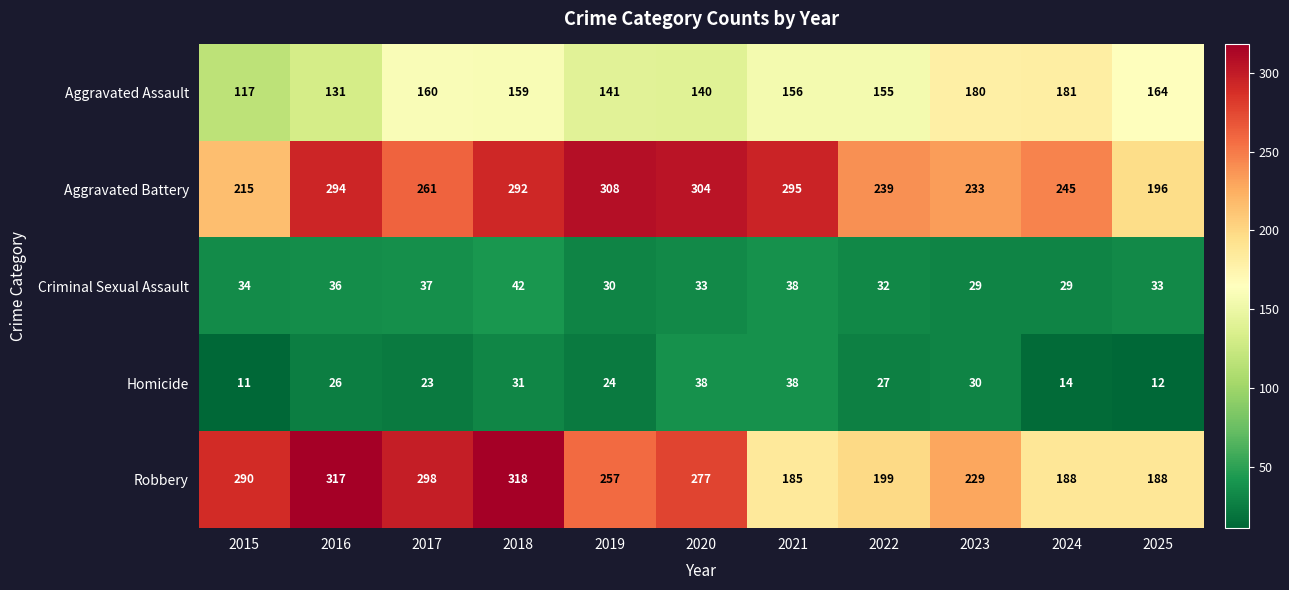

At which label is Aggravated Battery closest to 252?

2024